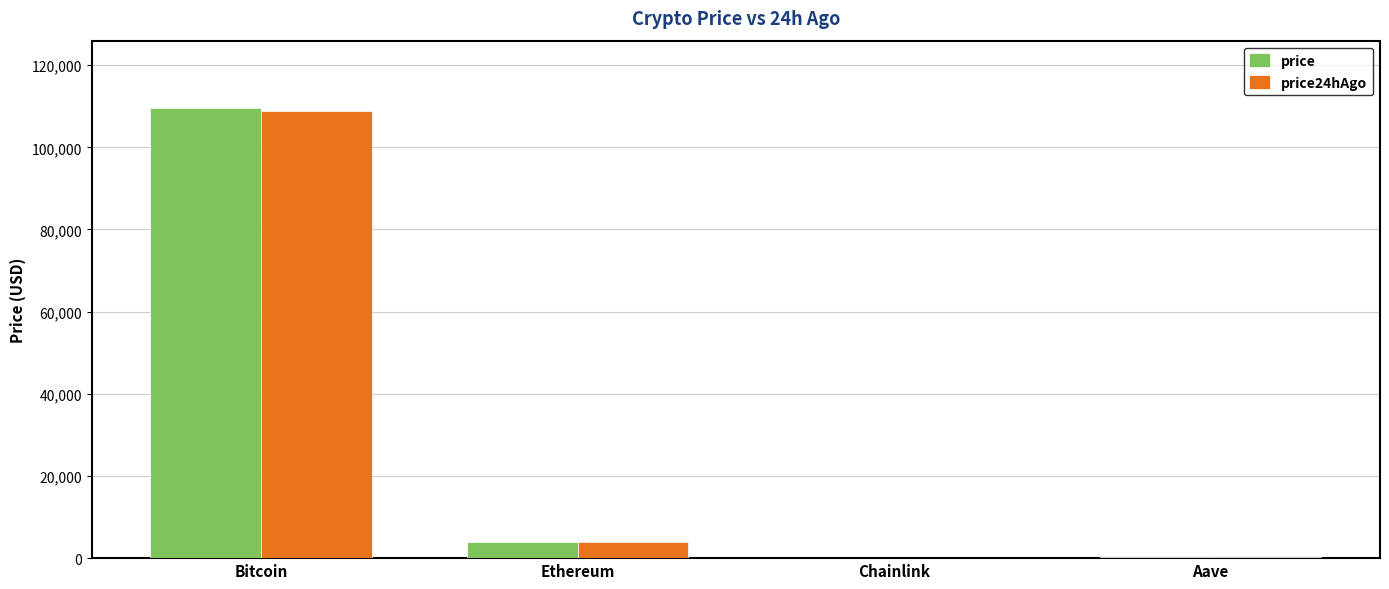

What is the total value across all series at Ethereum?

7904.9